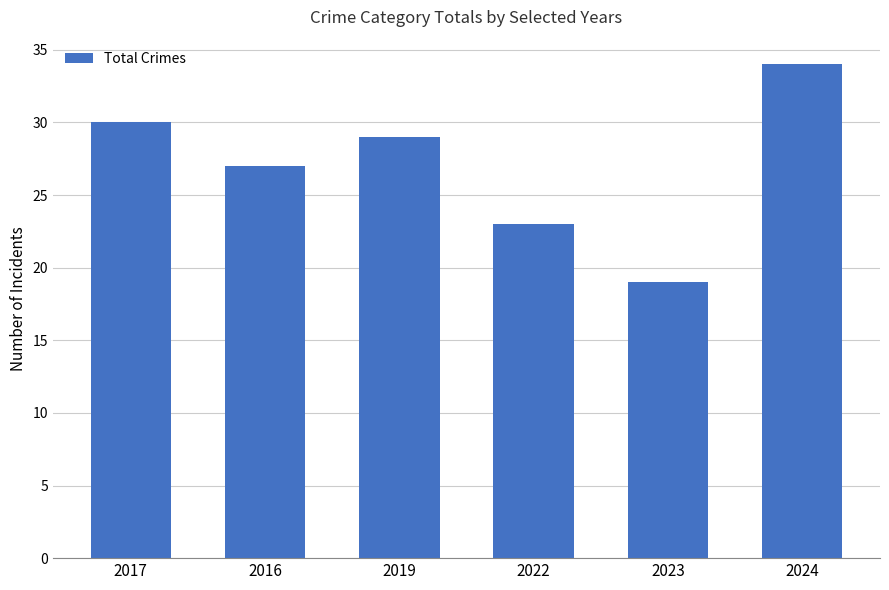

What is the difference between the maximum and minimum values?

15